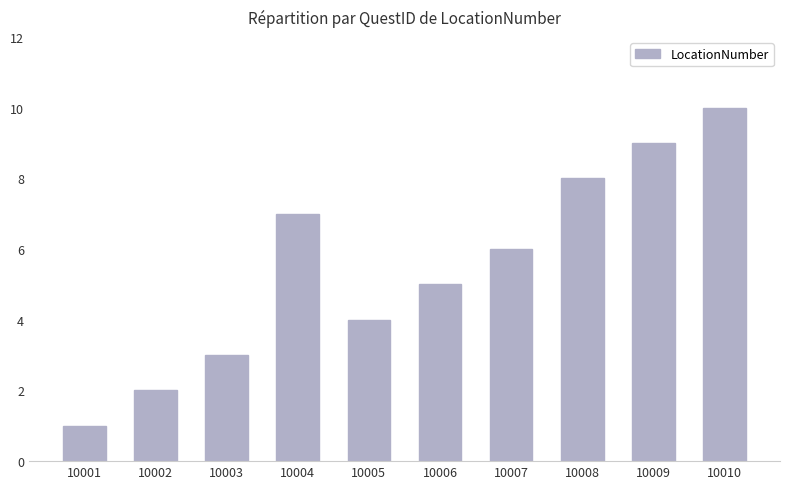

Between 10009 and 10003, which is larger?

10009